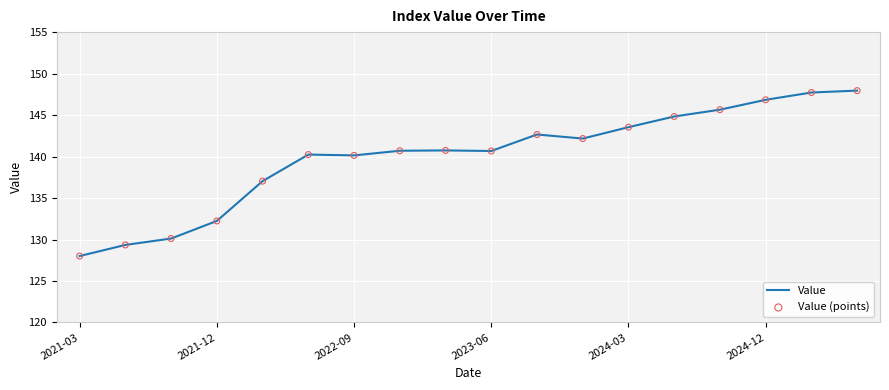

What is the minimum value shown in the chart?

128.0